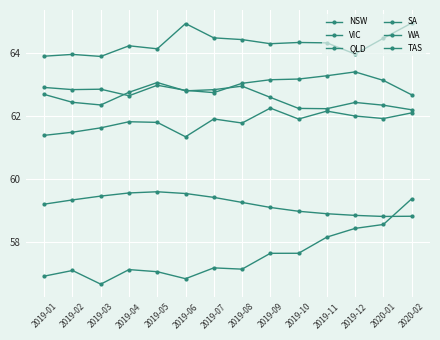

What is the sum of all SA values?

828.7